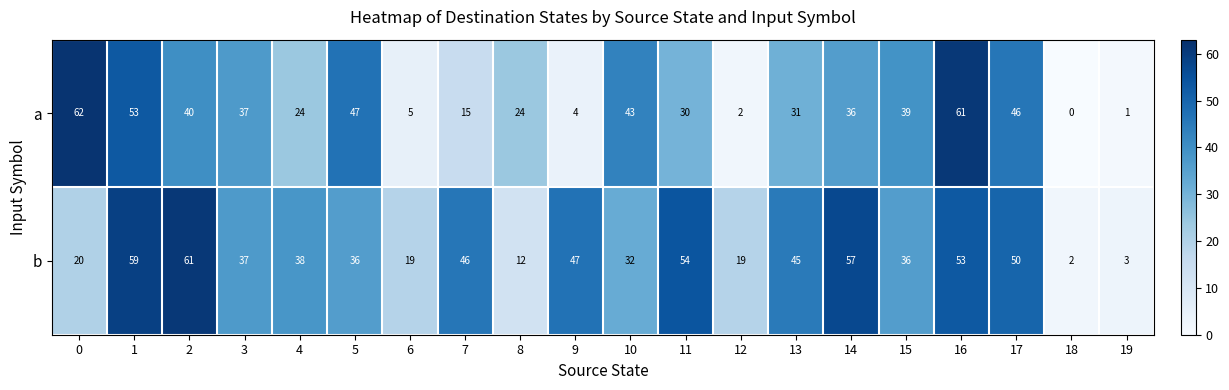

The a series shows 1 at 19. True or false?

True